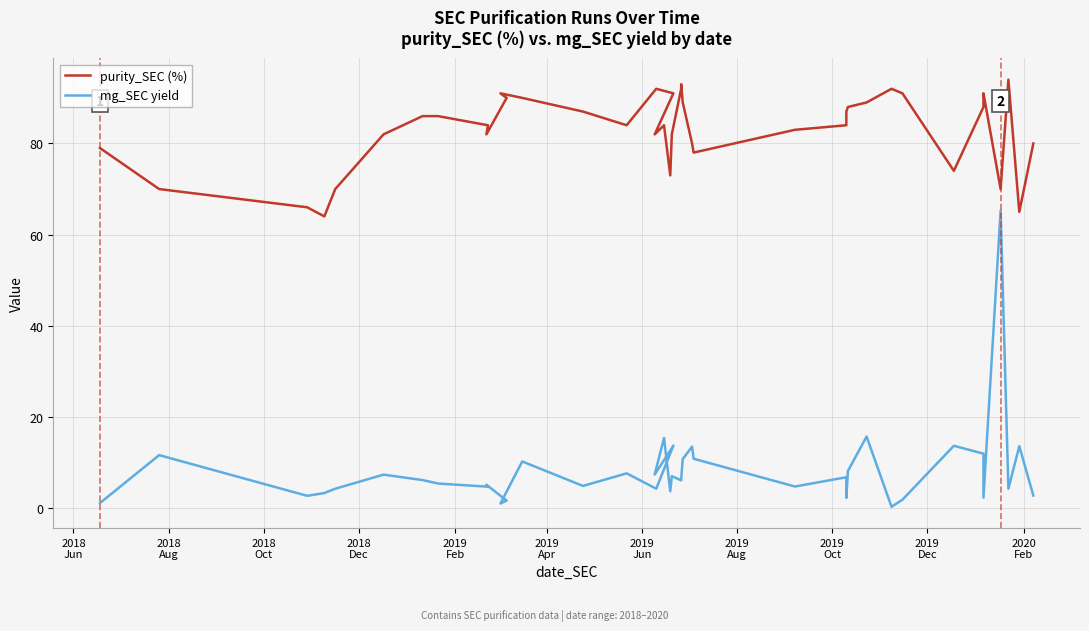

The value of mg_SEC yield at 37 is 2.1. True or false?

False